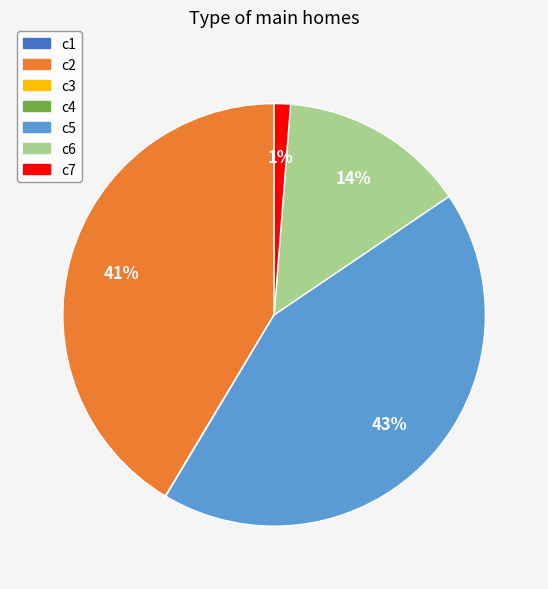

Is the sum of c5 and c6 greater than half?

Yes